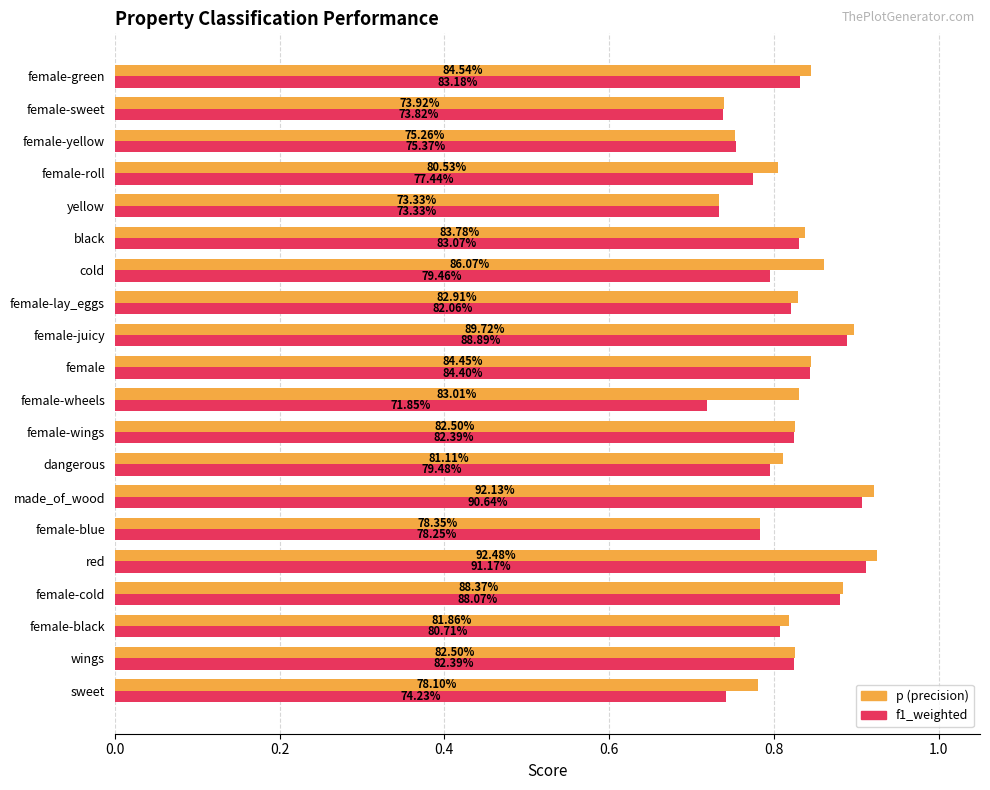

What are all the series names shown in the legend?

p (precision), f1_weighted